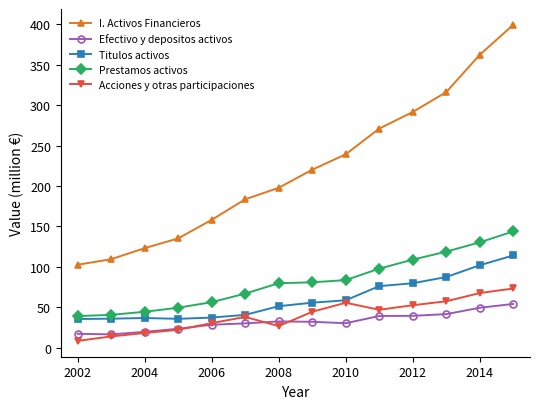

Rank the series by their maximum value, from highest to lowest.

I. Activos Financieros, Prestamos activos, Titulos activos, Acciones y otras participaciones, Efectivo y depositos activos